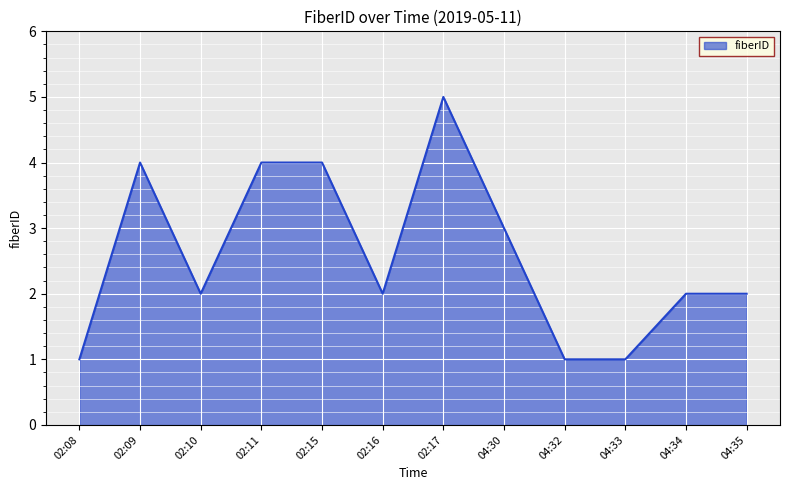

What position from the right is 02:09?

11